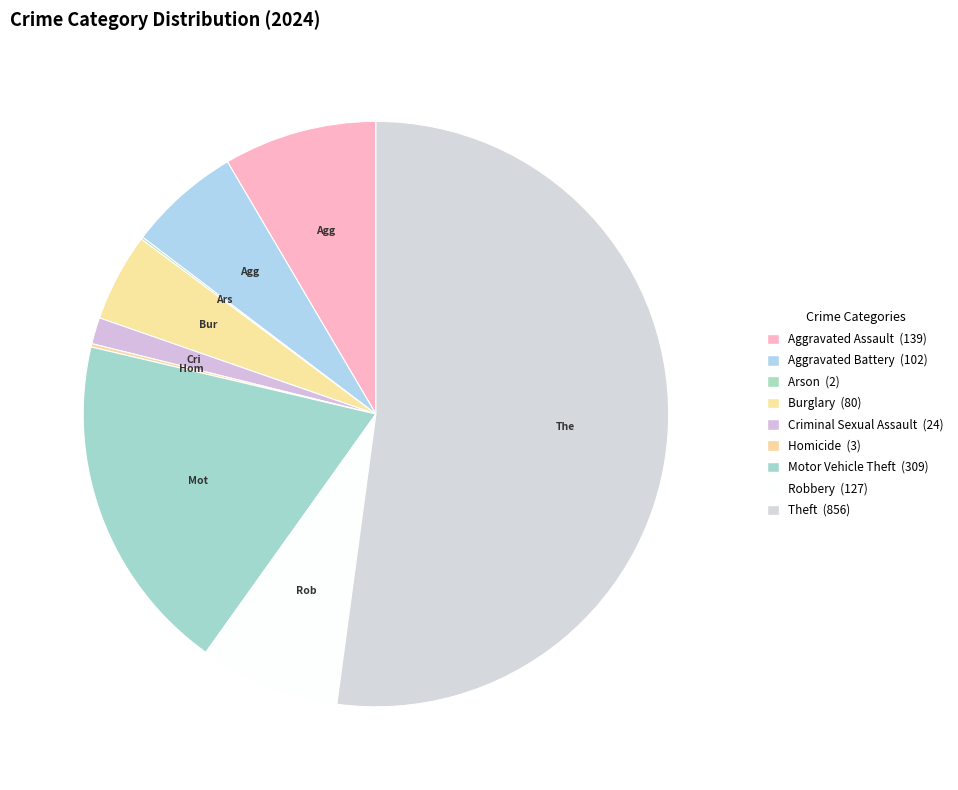

To the nearest percent, what portion does Theft represent?

52%